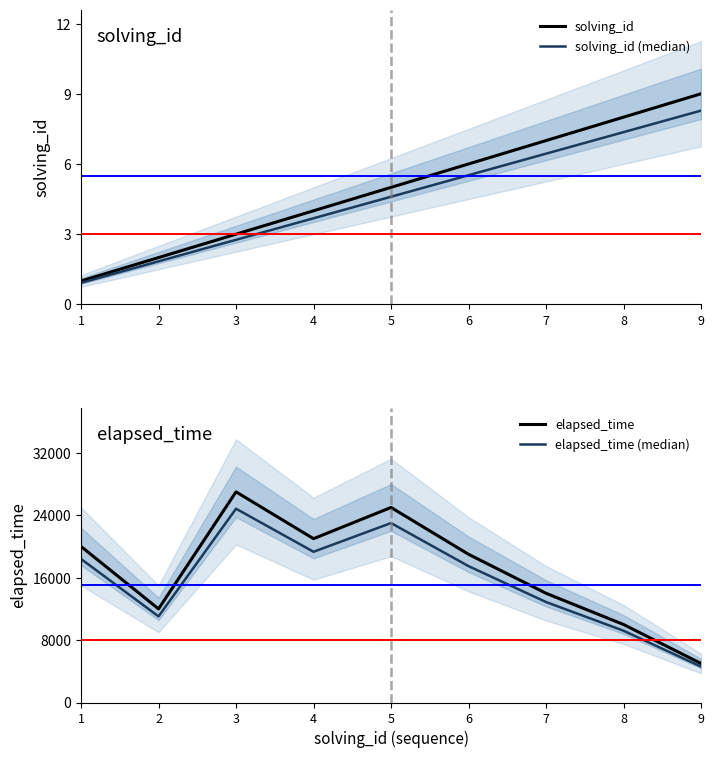

Reading left to right, list all the values displayed in this chart.

solving_id: 1=1.0	2=2.0	3=3.0	4=4.0	5=5.0	6=6.0	7=7.0	8=8.0	9=9.0
solving_id (median): 1=0.9	2=1.8	3=2.8	4=3.7	5=4.6	6=5.5	7=6.4	8=7.4	9=8.3
elapsed_time: 1=20000.0	2=12000.0	3=27000.0	4=21000.0	5=25000.0	6=19000.0	7=14000.0	8=10000.0	9=5000.0
elapsed_time (median): 1=18400.0	2=11040.0	3=24840.0	4=19320.0	5=23000.0	6=17480.0	7=12880.0	8=9200.0	9=4600.0